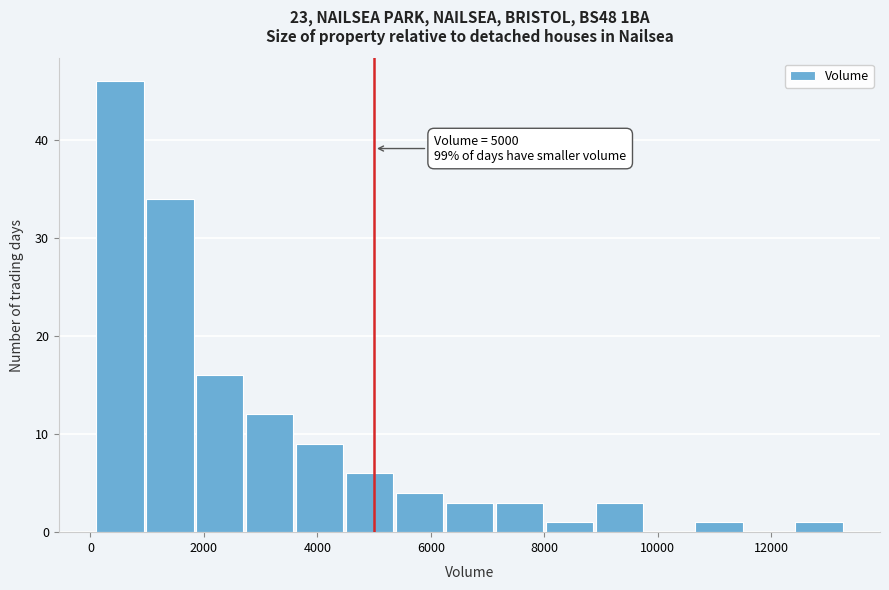

Which range on the x-axis has the tallest bar?

100 to 980